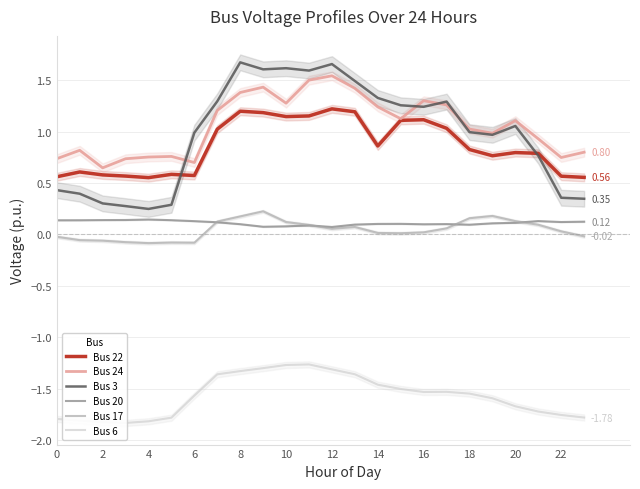

True or false: Bus 24 and Bus 20 intersect in this chart.

False